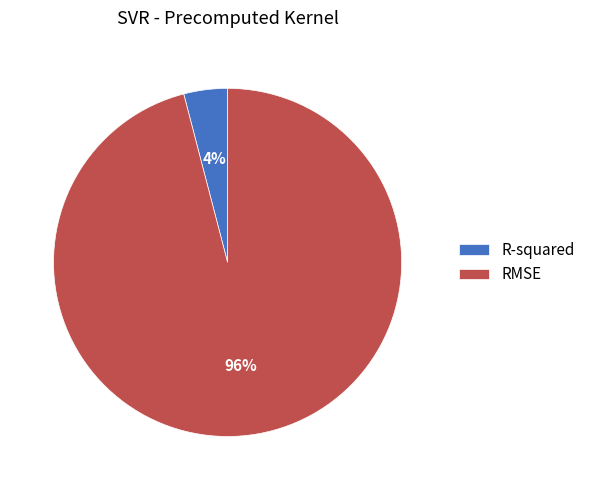

Which category accounts for the majority?

RMSE